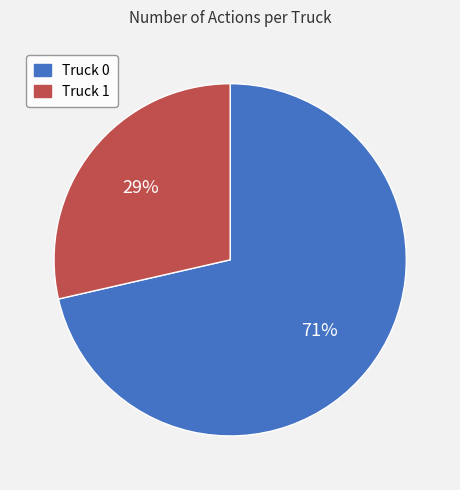

What percentage is the Truck 0 slice, to the nearest percent?

71%